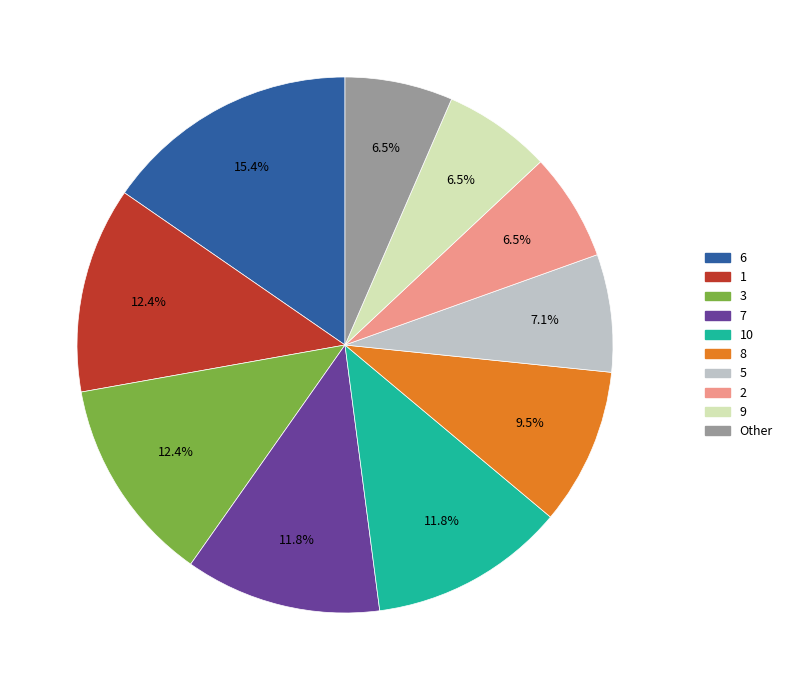

To the nearest percent, what is the difference between the 7 and 6 slice percentages?

4%